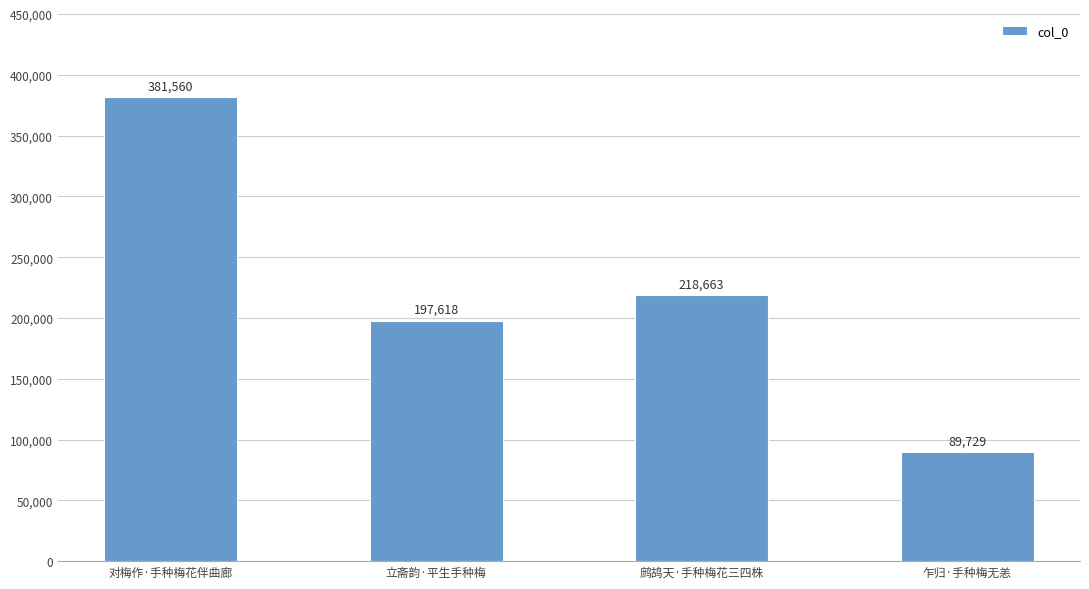

True or false: the data shows 115415 at 立斋韵·平生手种梅.

False